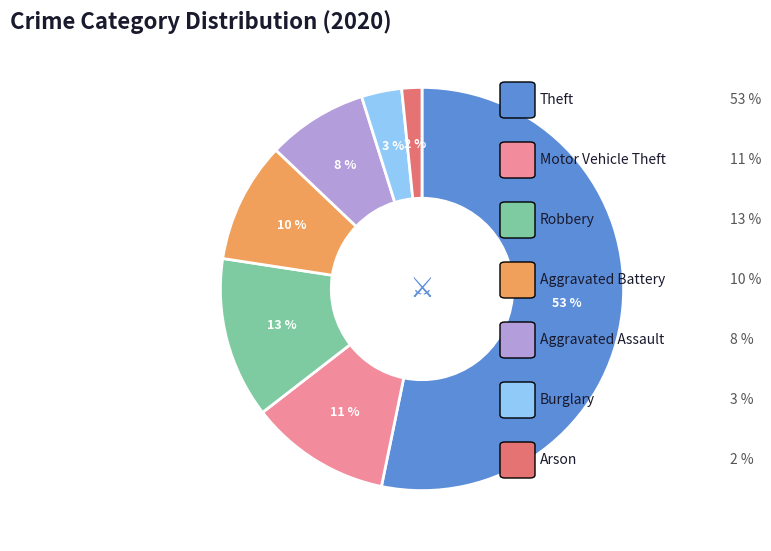

Is there a majority slice in this chart?

Yes